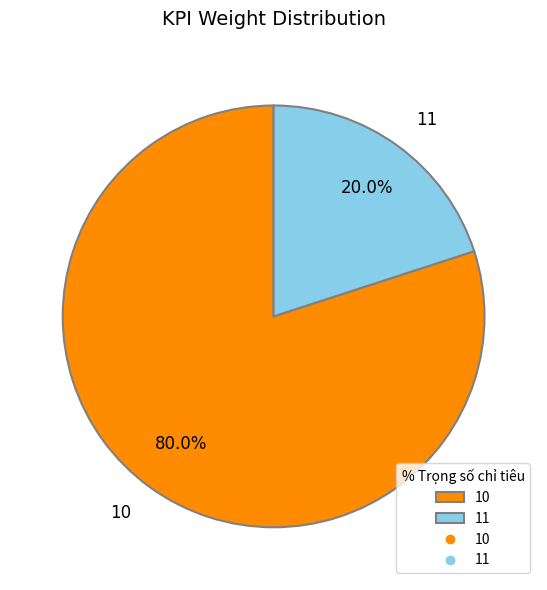

Is the sum of 10 and 11 greater than half?

Yes